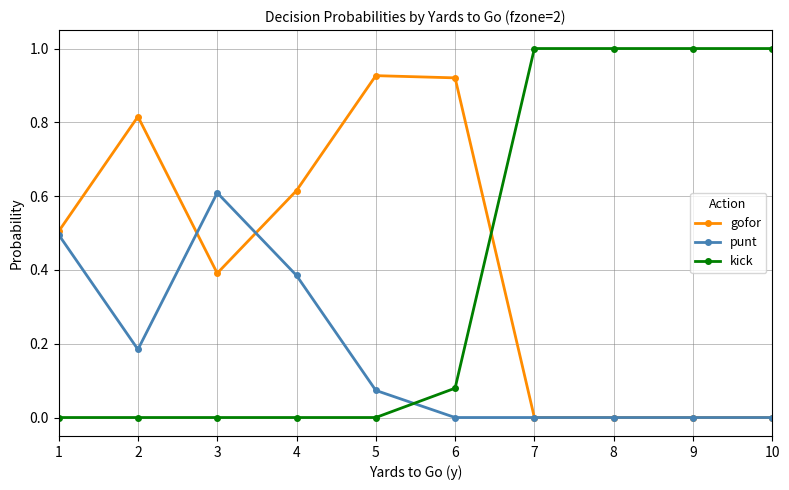

Which series has the largest range (max minus min)?

kick